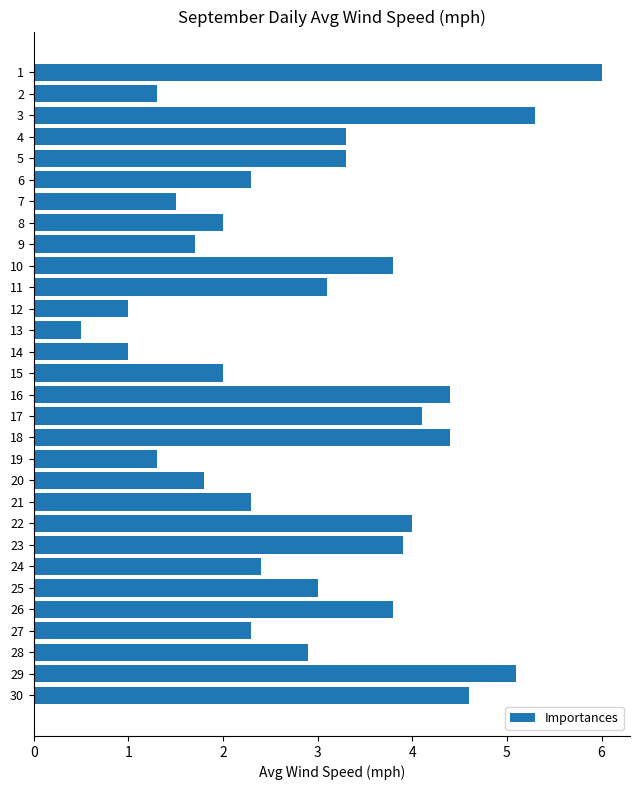

What is the ratio of the value at 2 to the value at 27?

0.6